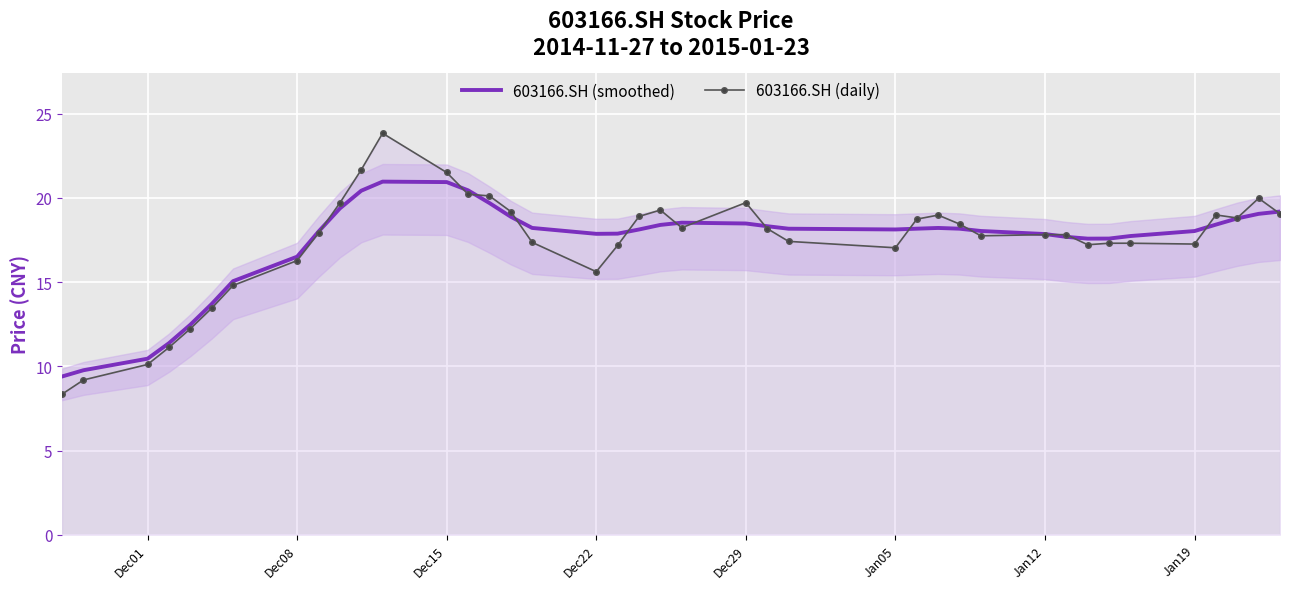

What is the sum of all 603166.SH (daily) values?

694.1